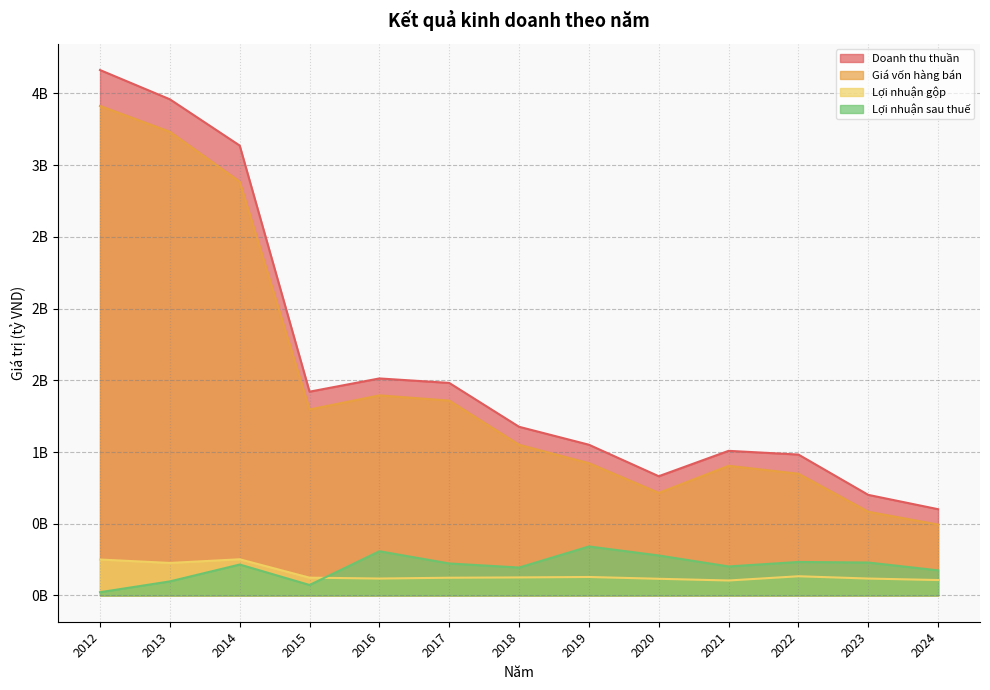

At which category does Giá vốn hàng bán reach its first local peak?

2016